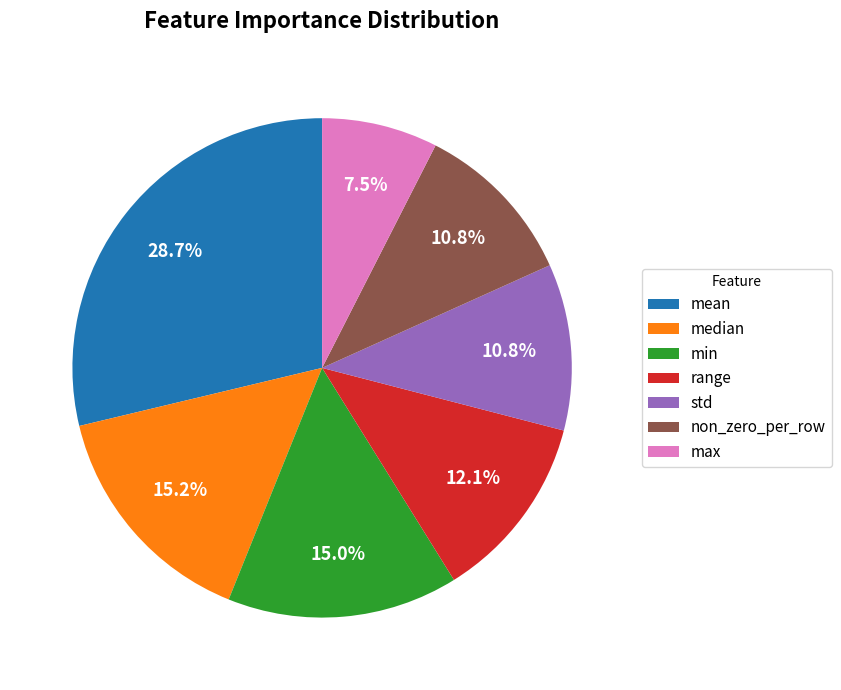

Is it true that mean is 35% of the pie?

False